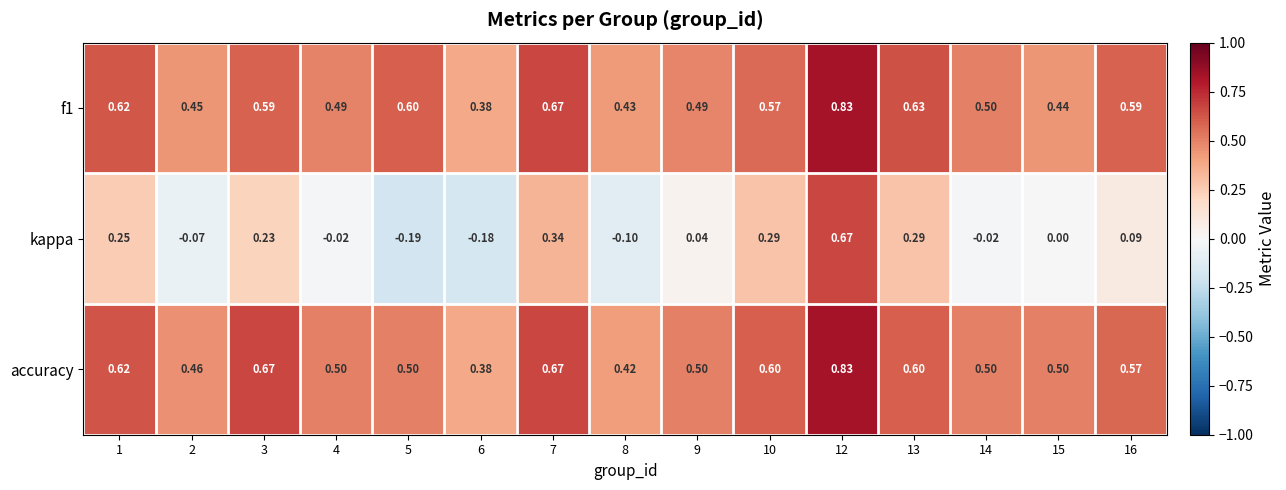

Between 2 and 4, which series saw the biggest shift?

kappa